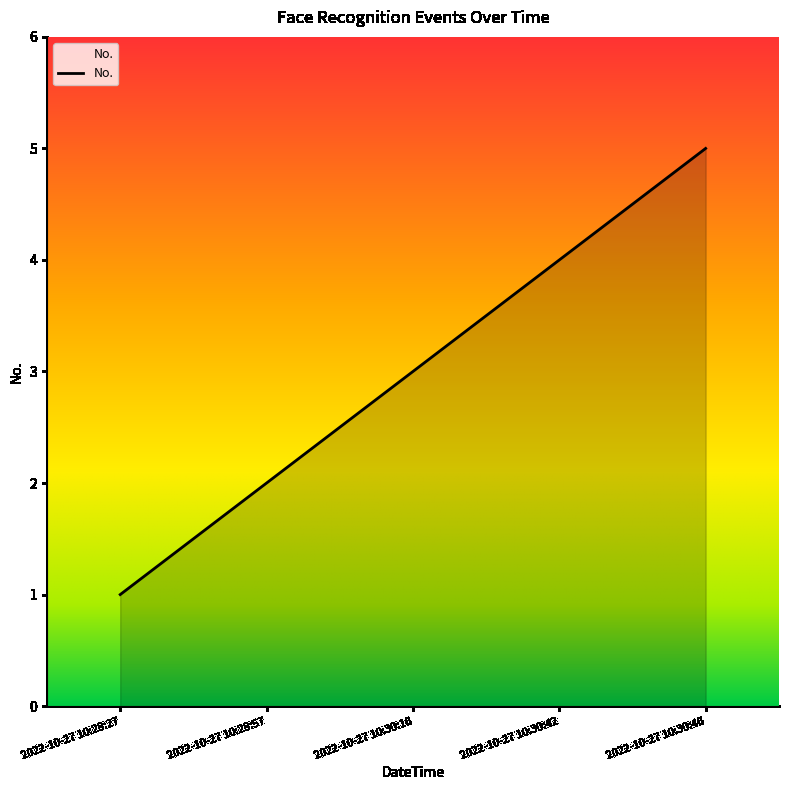

What is the difference between the maximum and minimum values?

4